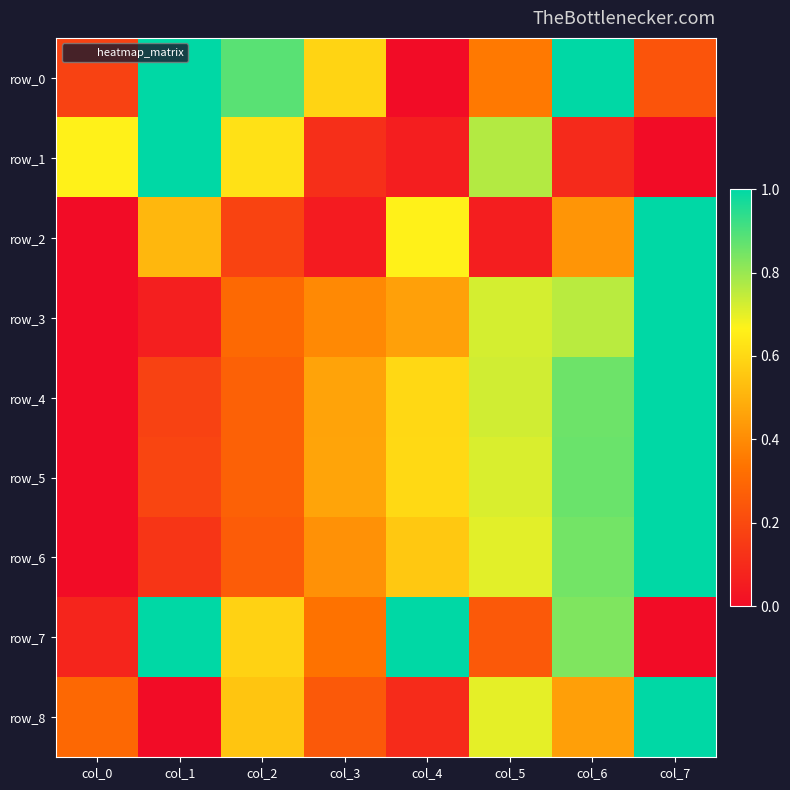

How many series are shown in this chart?

9